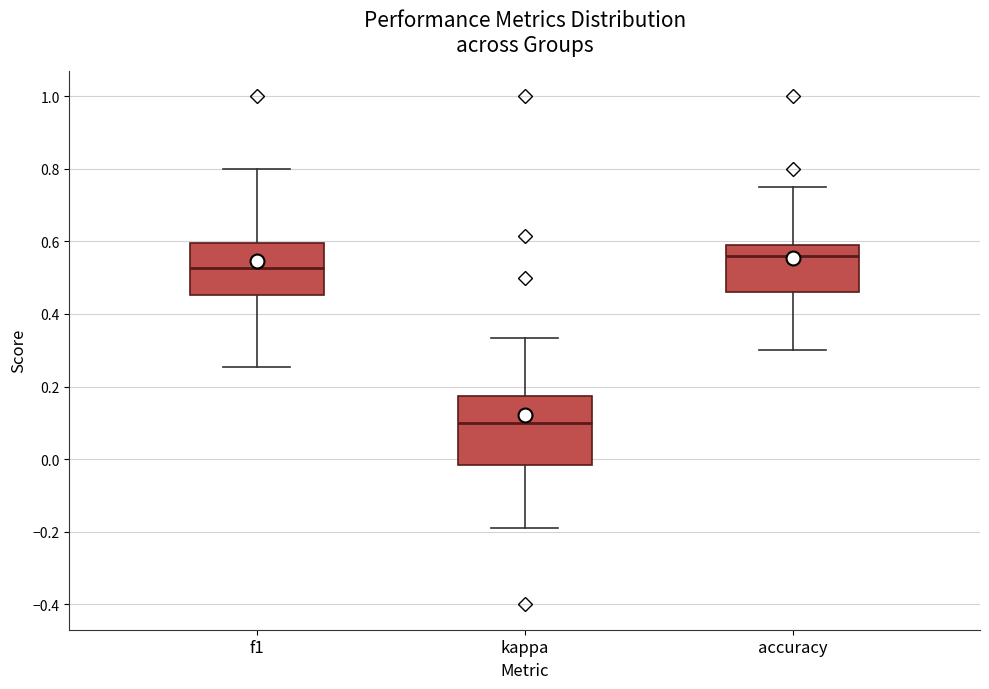

Reading left to right, transcribe this box plot: for each box, give where its median line is, the range the box spans, and where its two whiskers end, as read against the y-axis. The values are not printed on the chart, so give them approximately, as read against the axis.

f1: median 0.52, box 0.46 to 0.60, whiskers 0.26 to 0.80
kappa: median 0.10, box -0.02 to 0.18, whiskers -0.18 to 0.34
accuracy: median 0.56, box 0.46 to 0.60, whiskers 0.30 to 0.76